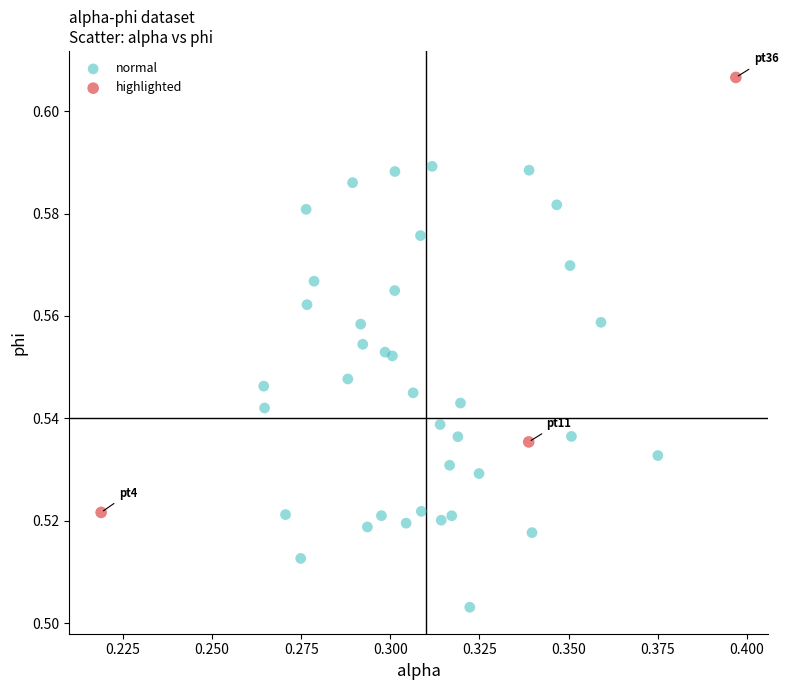

Which series contains the highest Y value?

highlighted